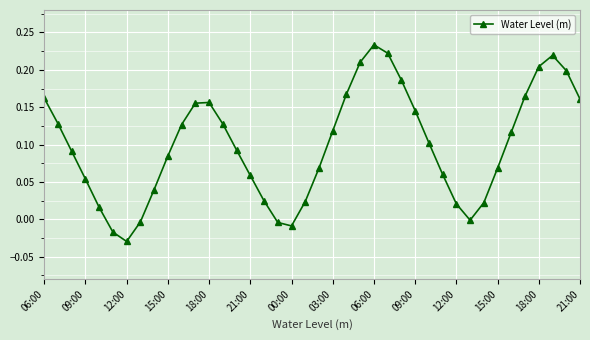

What is the difference between the maximum and minimum values?

0.3